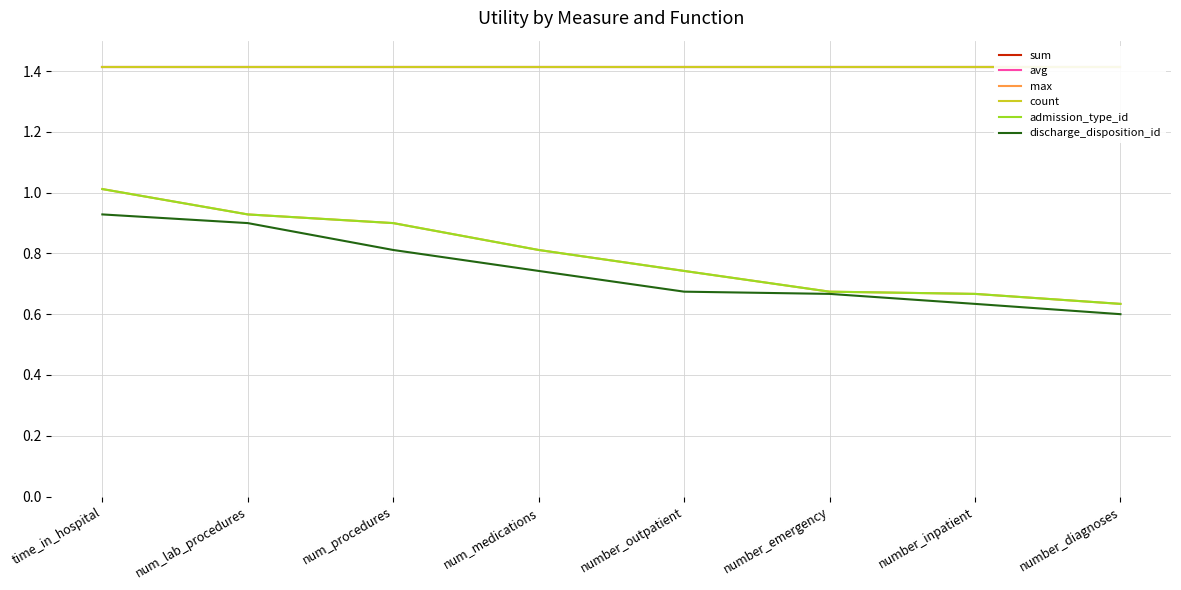

True or false: discharge_disposition_id and sum intersect in this chart.

False